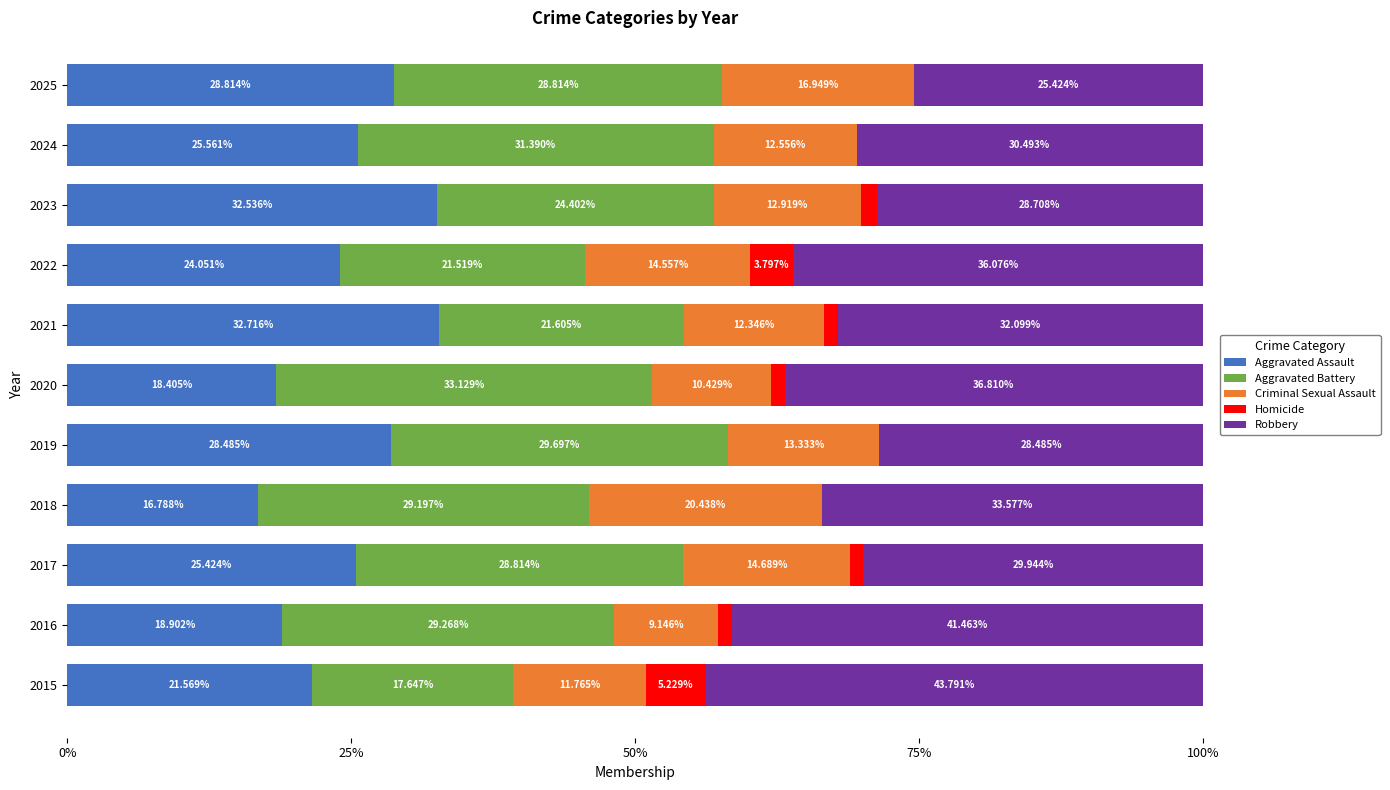

What is the total value across all series at 2023?

100.0